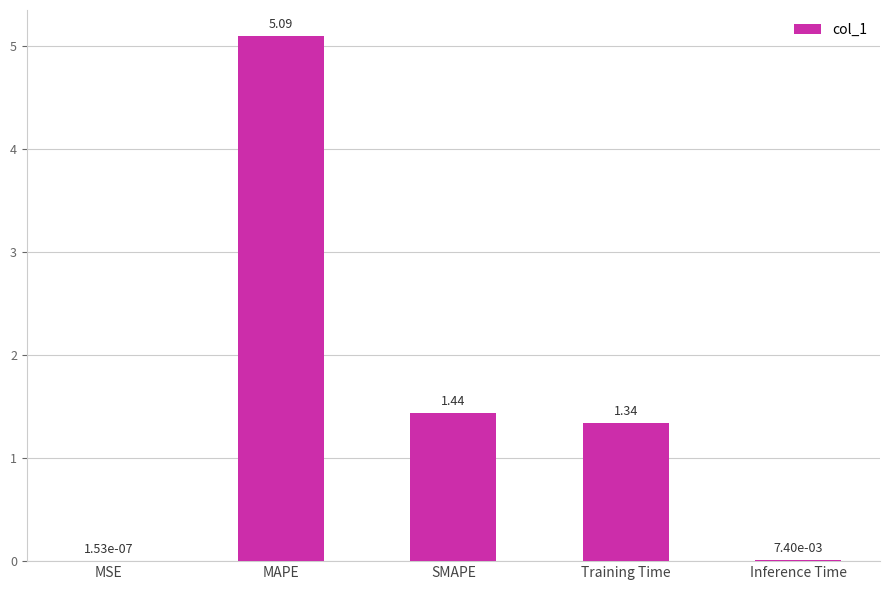

Is it true that the value at MAPE is 5.1?

True